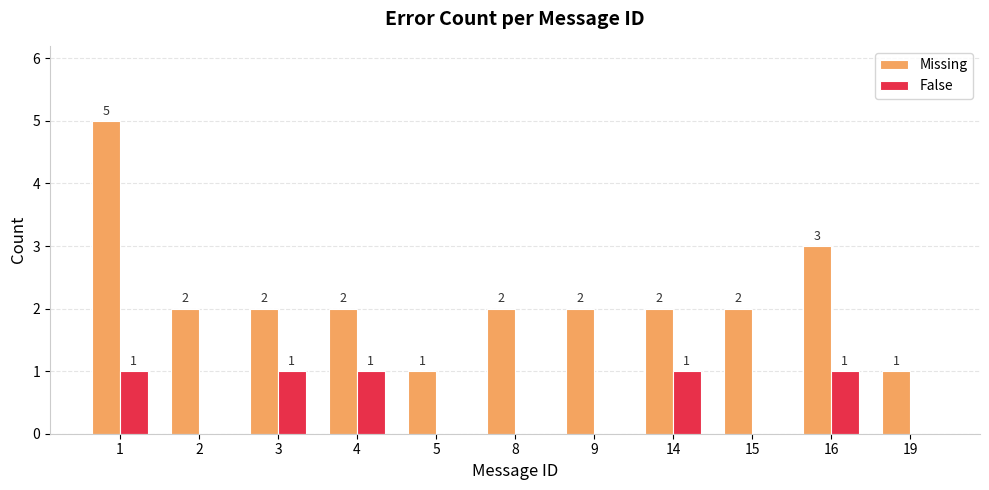

What is the sum of all Missing values?

24